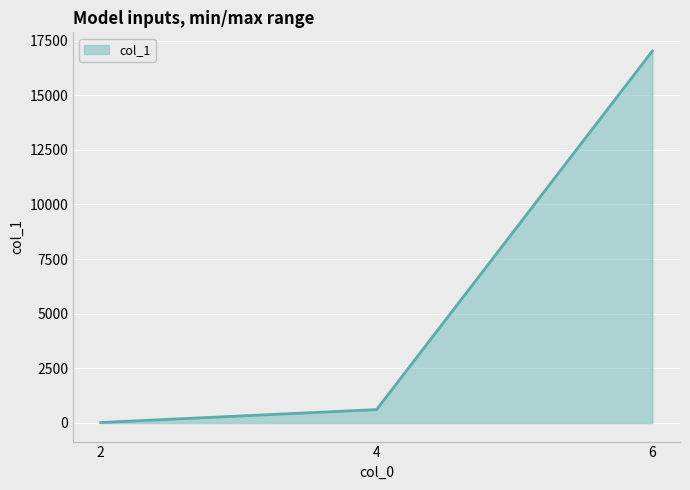

Is it true that the value at 6 is 23639?

False